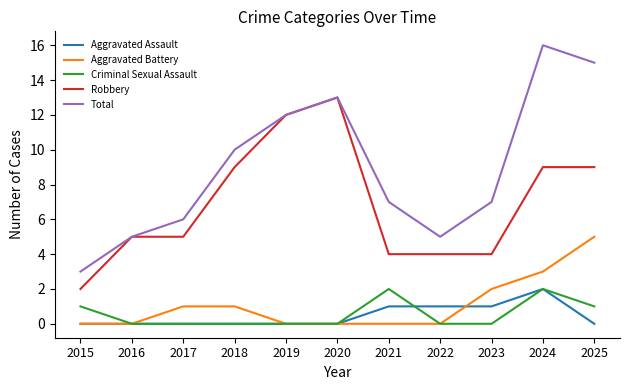

Is the value of Total at 2023 greater than the value of Criminal Sexual Assault at 2023?

Yes